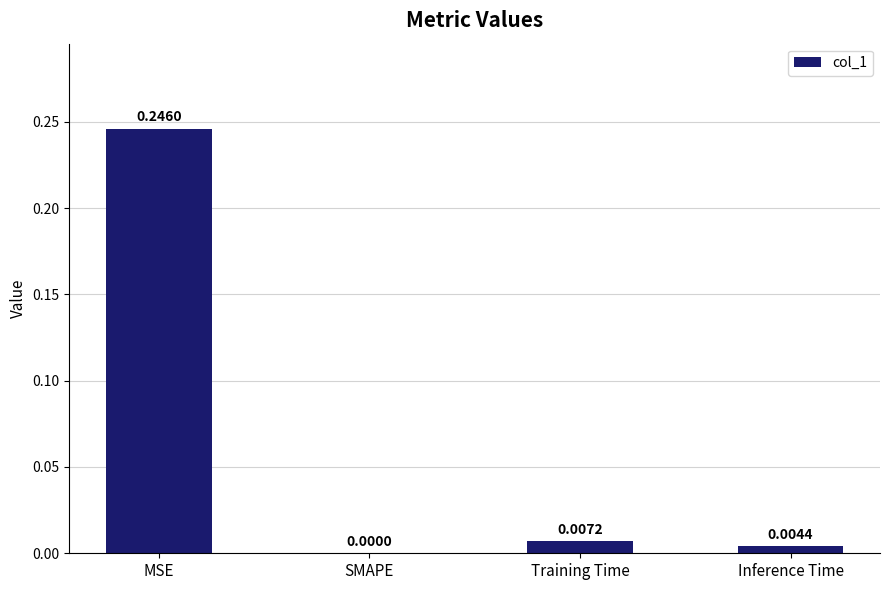

Which has a higher value, MSE or Training Time?

MSE